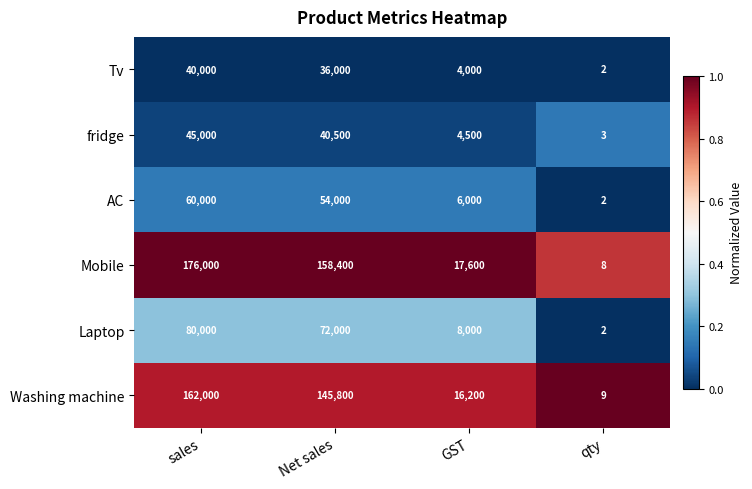

Between Net sales and GST, which series saw the biggest shift?

Mobile